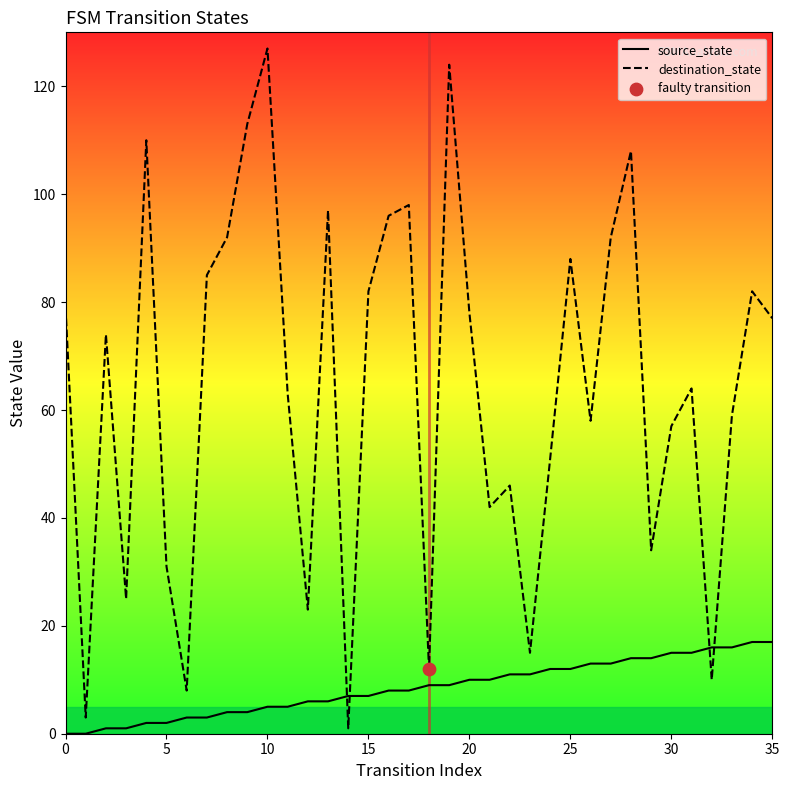

What is the maximum value shown in the chart?

127